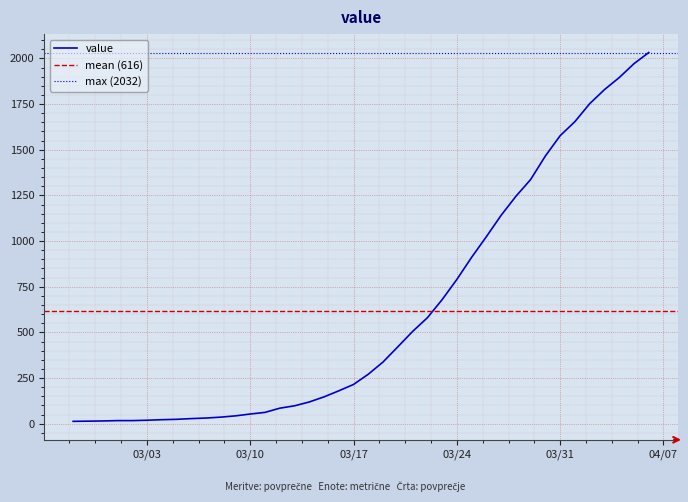

The value at 2020-03-06 is 28. True or false?

True